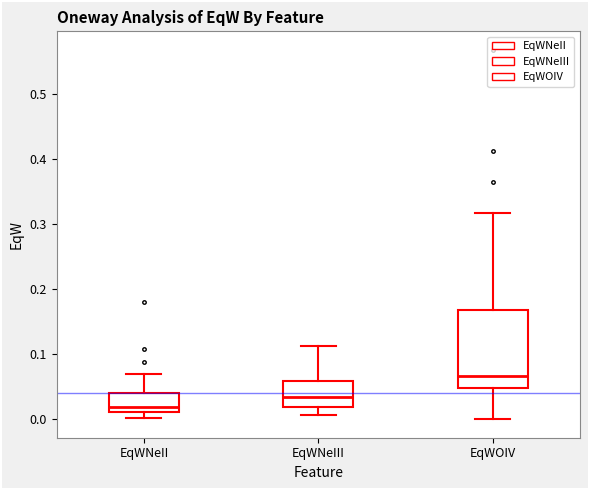

Which box is the tallest, from its lower edge to its upper edge?

EqWOIV